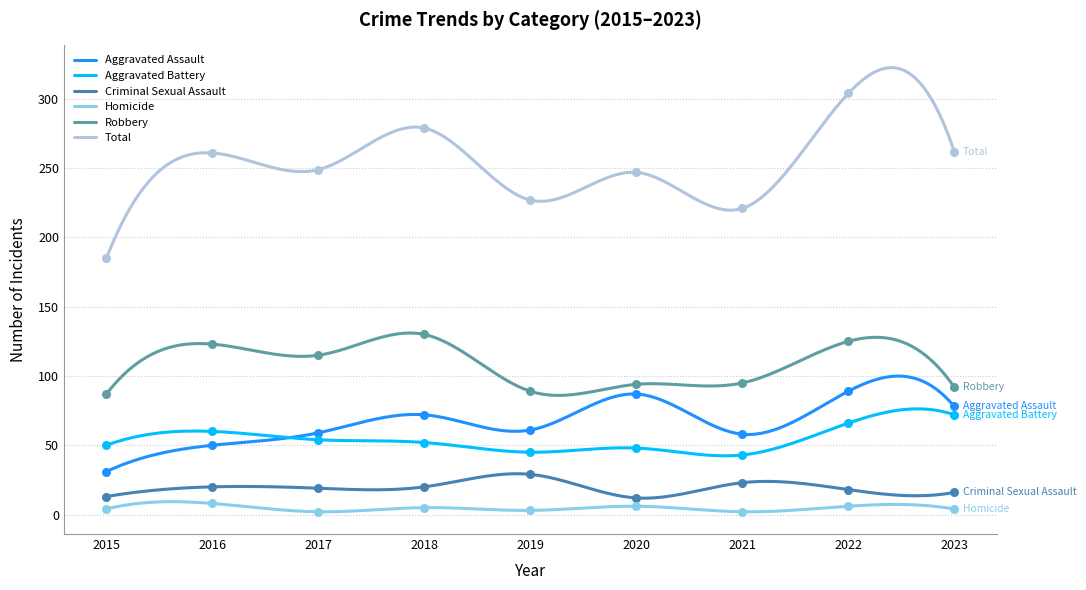

Which series reaches the maximum Y coordinate?

Total